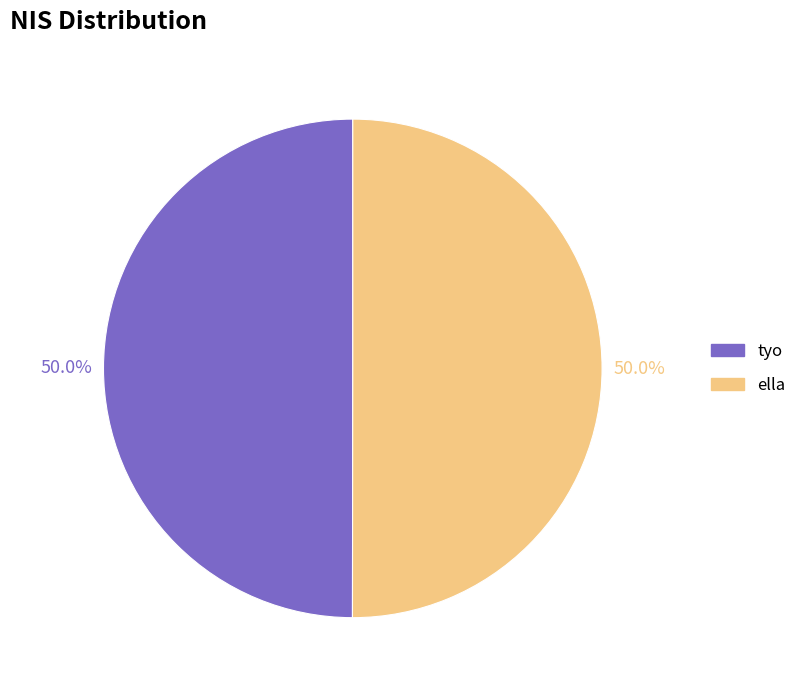

What is the ratio of the value at ella to the value at tyo?

1.0